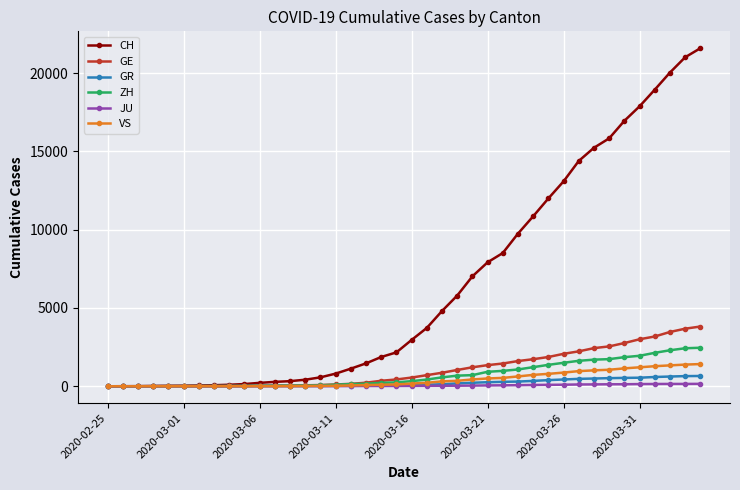

At how many categories does at least one series exceed 19820?

3